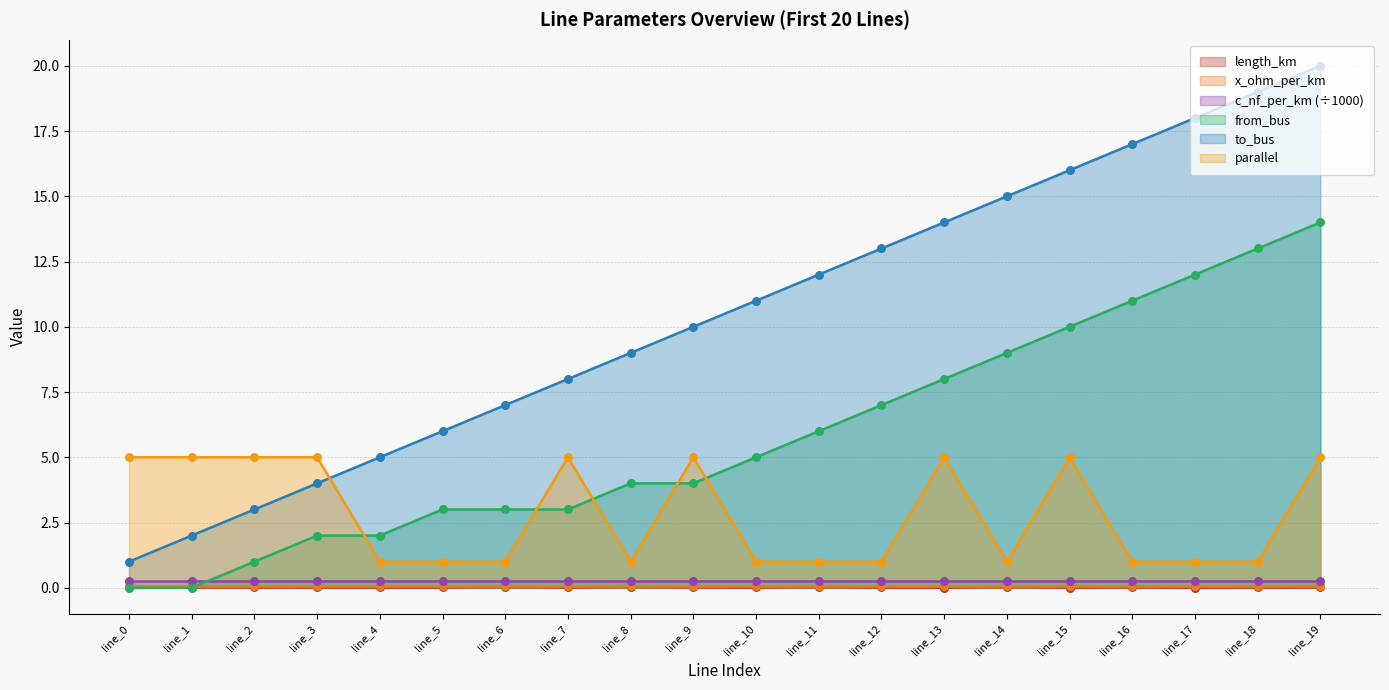

At which category is the sum across all series the highest?

line_19